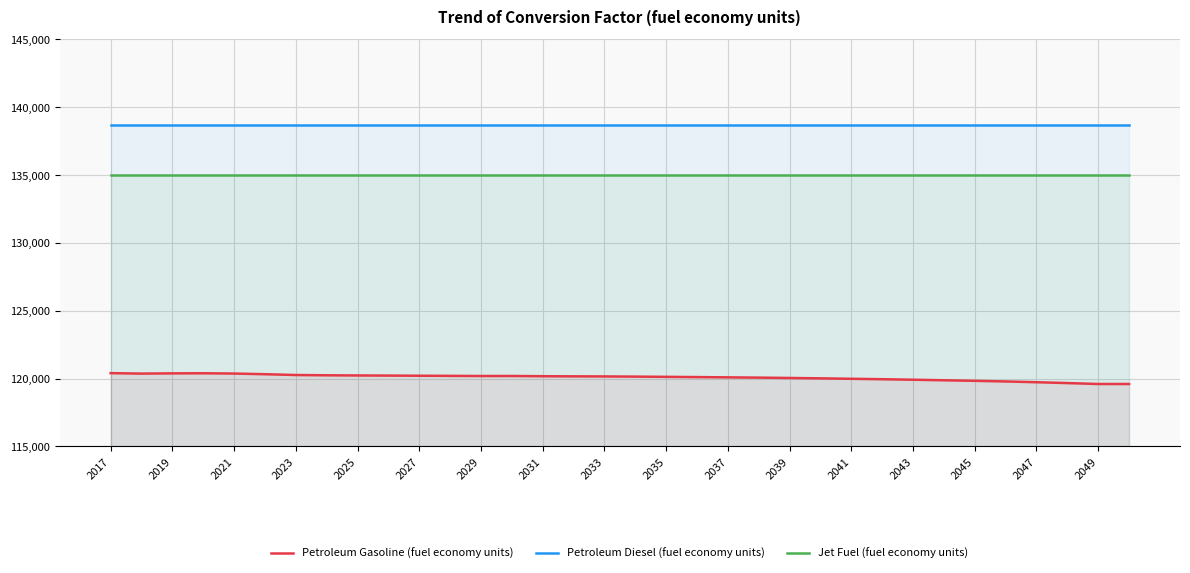

Which series has the largest total across all categories?

Petroleum Diesel (fuel economy units)